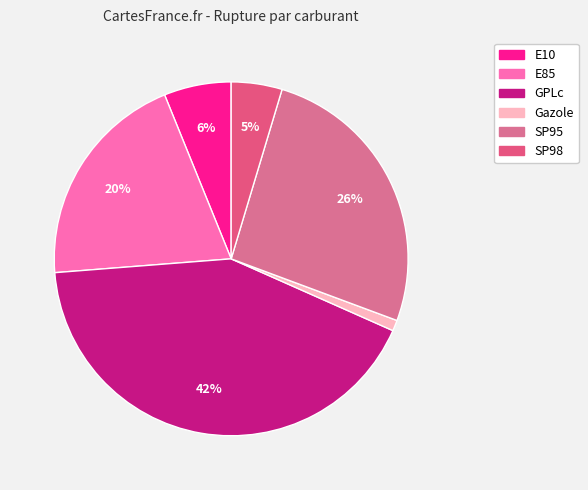

Does any single category account for the majority?

No